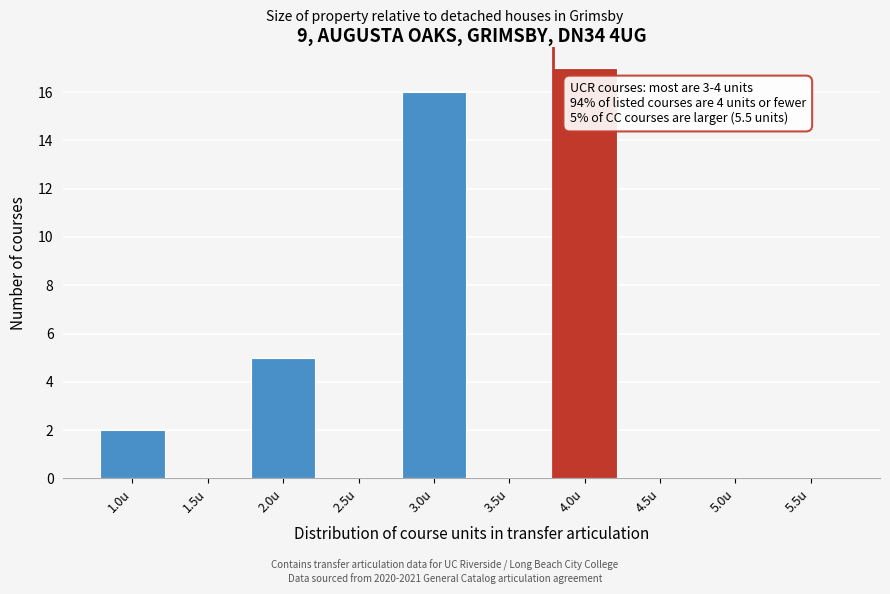

Reading left to right, transcribe all the data shown in this chart.

1.0u=2	1.5u=0	2.0u=5	2.5u=0	3.0u=16	3.5u=0	4.0u=17	4.5u=0	5.0u=0	5.5u=0